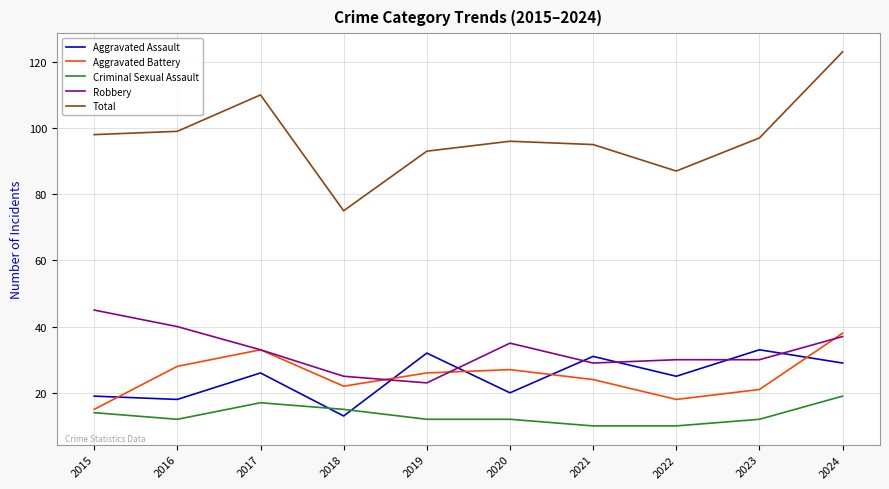

What is the maximum value for Aggravated Battery?

38